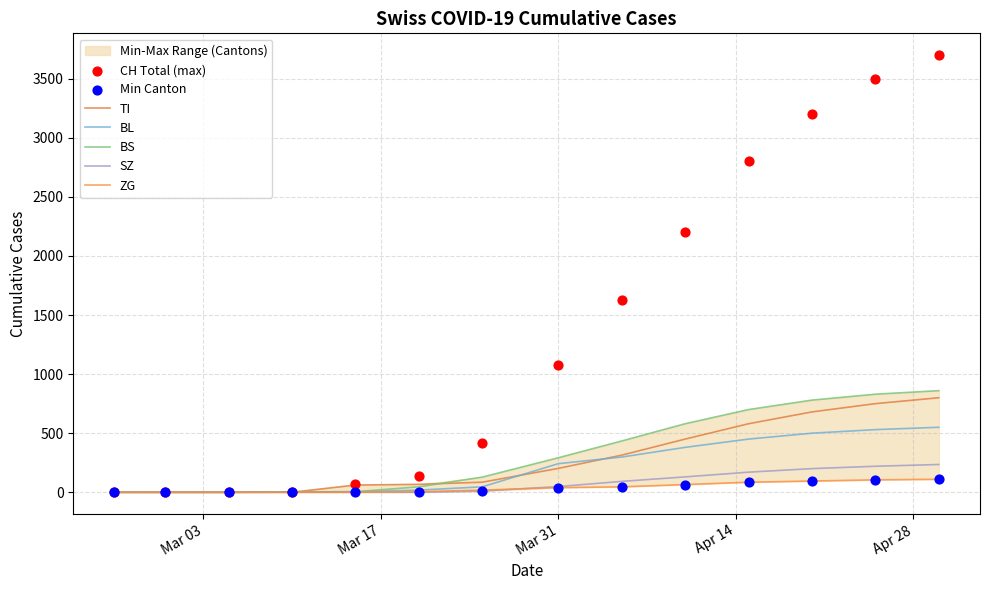

At how many categories does at least one series exceed 1920?

5